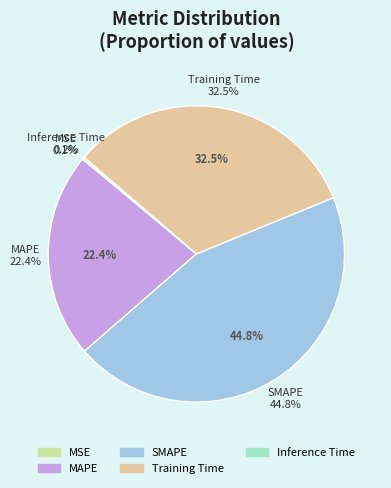

To the nearest percent, what is the difference between the MAPE and SMAPE slice percentages?

22%